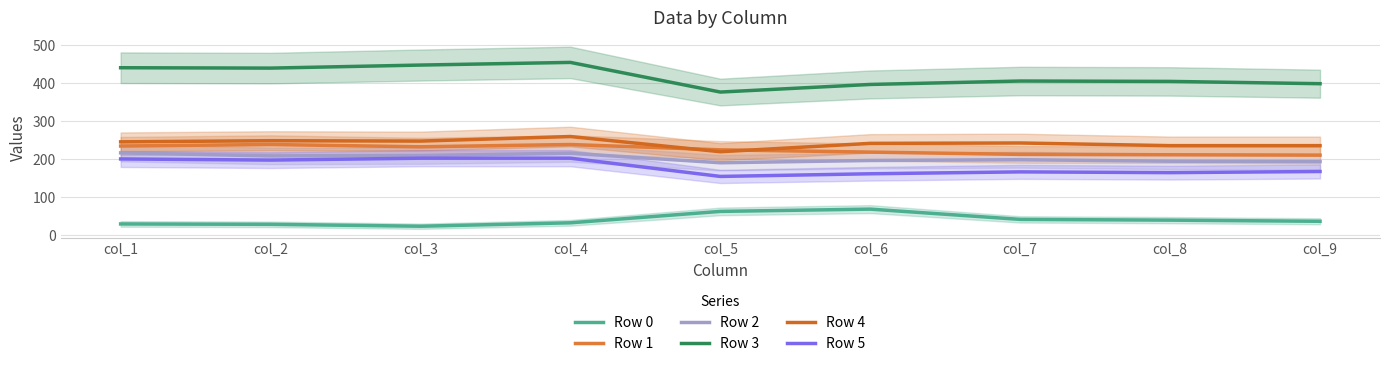

Count the number of data series in this chart.

6